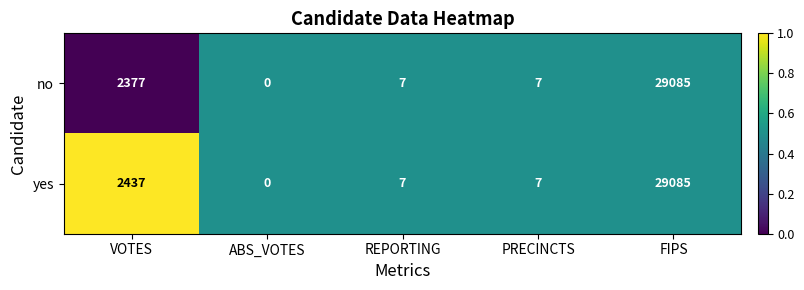

Reading left to right, transcribe all the data shown in this chart.

no: VOTES=2377	ABS_VOTES=0	REPORTING=7	PRECINCTS=7	FIPS=29085
yes: VOTES=2437	ABS_VOTES=0	REPORTING=7	PRECINCTS=7	FIPS=29085